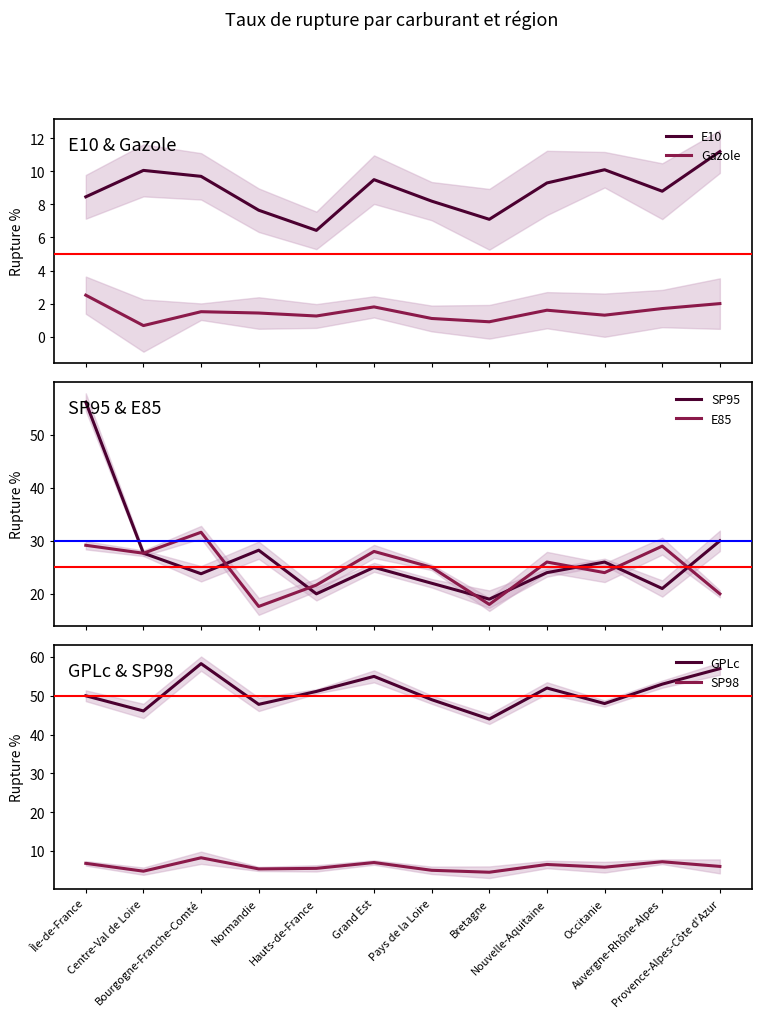

Is this an area chart (filled region under the line)?

No